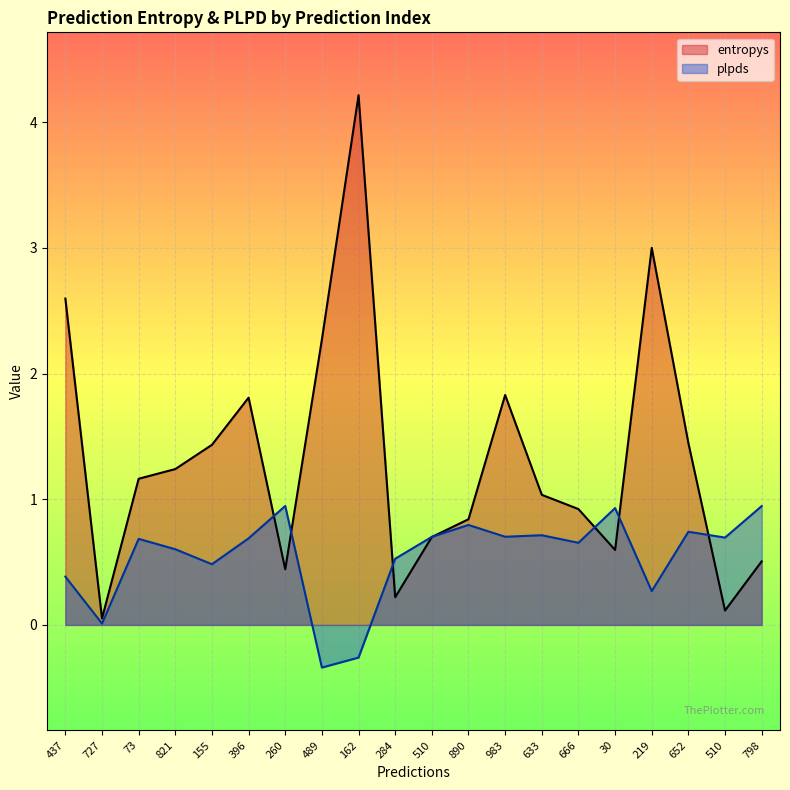

What is the sum of all plpds values?

10.9